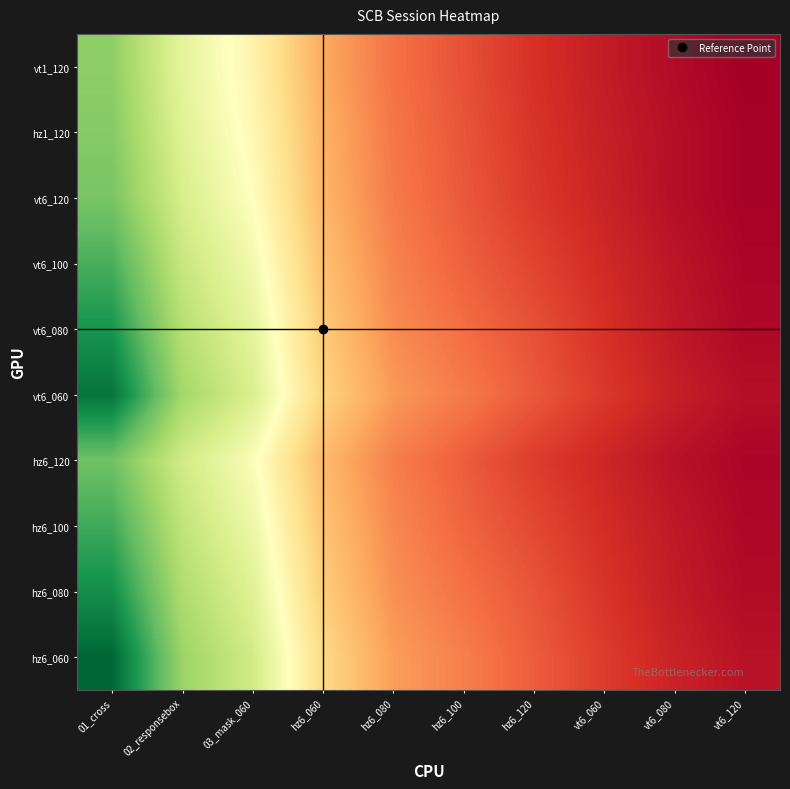

Reading left to right, what are all the values shown in this chart?

hz6_060: 01_cross=152	02_responsebox=110	03_mask_060=95	hz6_060=62	hz6_080=45	hz6_100=38	hz6_120=30	vt6_060=22	vt6_080=15	vt6_120=10
hz6_080: 01_cross=140	02_responsebox=105	03_mask_060=90	hz6_060=58	hz6_080=42	hz6_100=35	hz6_120=28	vt6_060=20	vt6_080=13	vt6_120=8
hz6_100: 01_cross=130	02_responsebox=100	03_mask_060=85	hz6_060=55	hz6_080=40	hz6_100=32	hz6_120=25	vt6_060=18	vt6_080=12	vt6_120=7
hz6_120: 01_cross=120	02_responsebox=95	03_mask_060=80	hz6_060=52	hz6_080=38	hz6_100=30	hz6_120=22	vt6_060=16	vt6_080=10	vt6_120=6
vt6_060: 01_cross=148	02_responsebox=108	03_mask_060=92	hz6_060=60	hz6_080=44	hz6_100=37	hz6_120=29	vt6_060=21	vt6_080=14	vt6_120=9
vt6_080: 01_cross=138	02_responsebox=103	03_mask_060=88	hz6_060=57	hz6_080=41	hz6_100=34	hz6_120=27	vt6_060=19	vt6_080=12	vt6_120=7
vt6_100: 01_cross=128	02_responsebox=98	03_mask_060=83	hz6_060=54	hz6_080=39	hz6_100=31	hz6_120=24	vt6_060=17	vt6_080=11	vt6_120=6
vt6_120: 01_cross=118	02_responsebox=93	03_mask_060=78	hz6_060=51	hz6_080=37	hz6_100=29	hz6_120=21	vt6_060=15	vt6_080=9	vt6_120=5
hz1_120: 01_cross=115	02_responsebox=90	03_mask_060=75	hz6_060=50	hz6_080=36	hz6_100=28	hz6_120=20	vt6_060=14	vt6_080=9	vt6_120=5
vt1_120: 01_cross=113	02_responsebox=88	03_mask_060=73	hz6_060=48	hz6_080=35	hz6_100=27	hz6_120=19	vt6_060=13	vt6_080=8	vt6_120=4